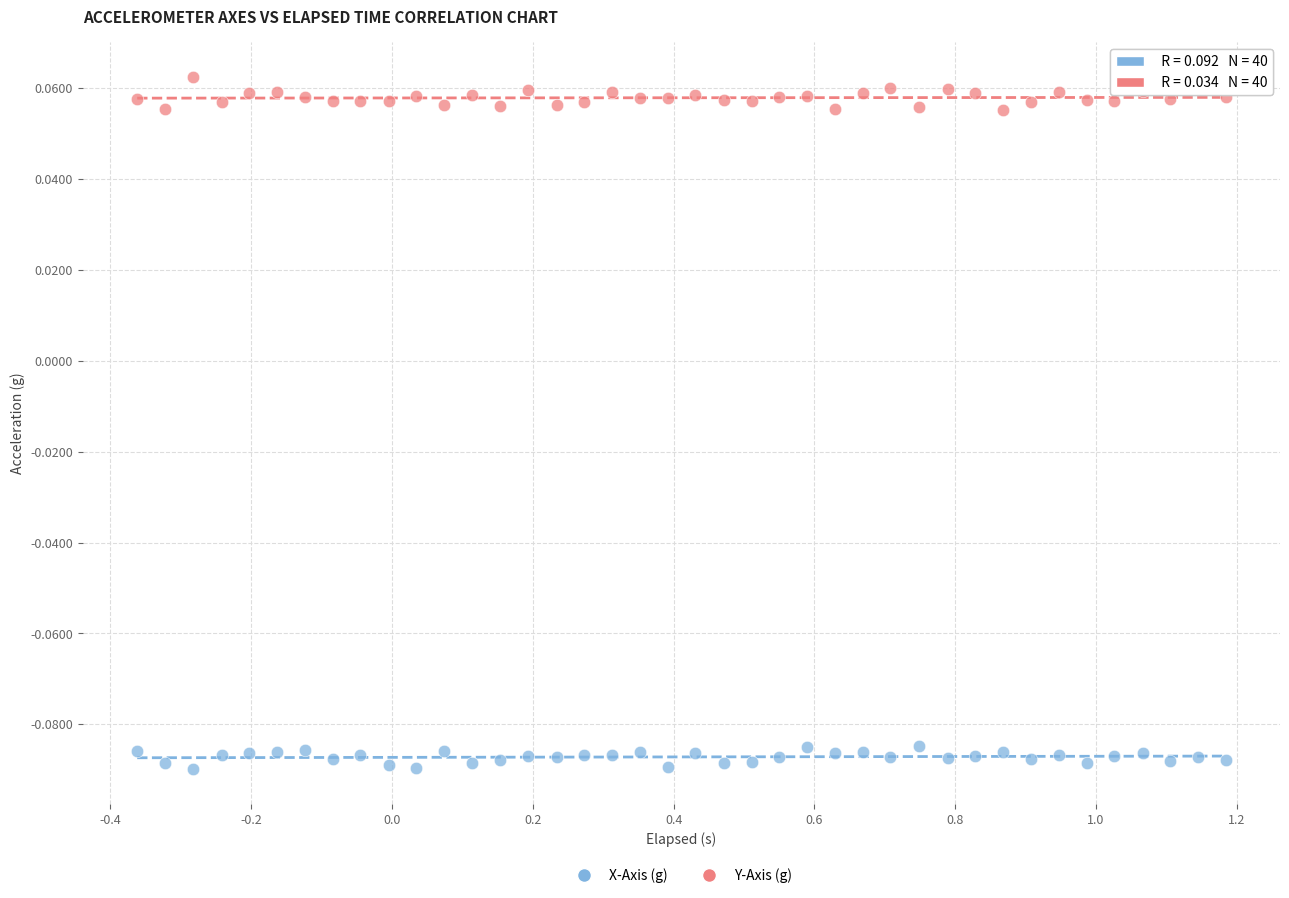

Which series has the widest spread of Y values?

Y-Axis (g)